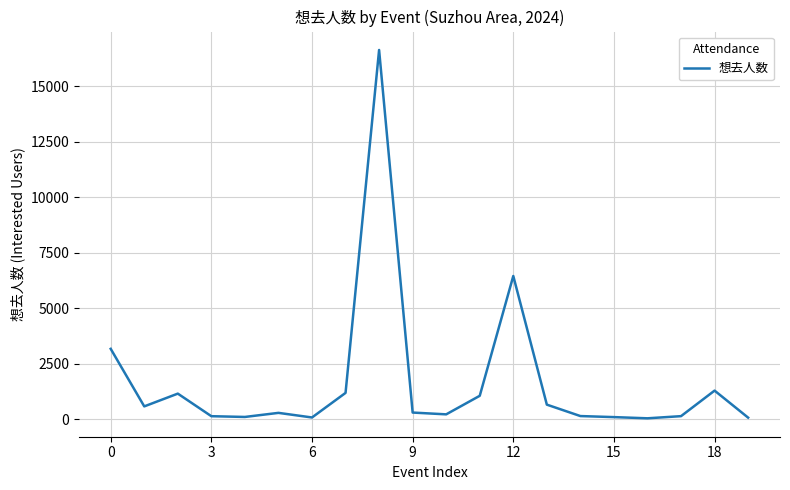

What is the maximum value shown in the chart?

16629